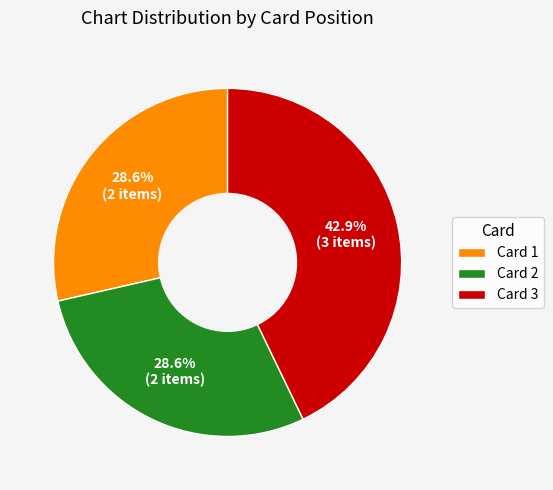

What is the total percentage of Card 3 and Card 2?

71.4%